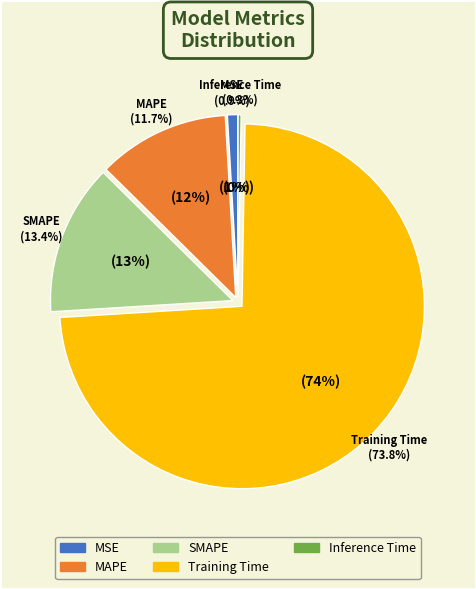

Which slice is the largest?

Training Time